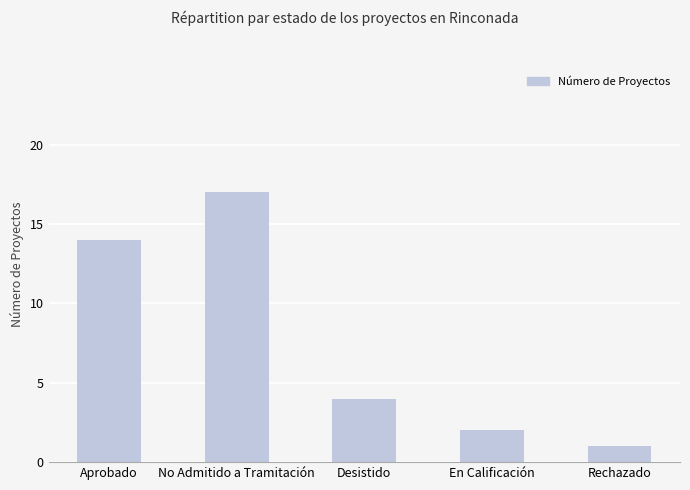

What is the minimum value shown in the chart?

1